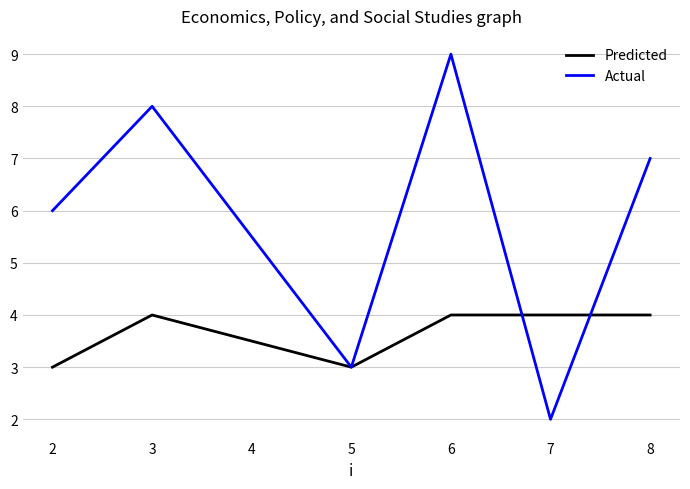

True or false: Actual has more than 0 interior local peaks.

True